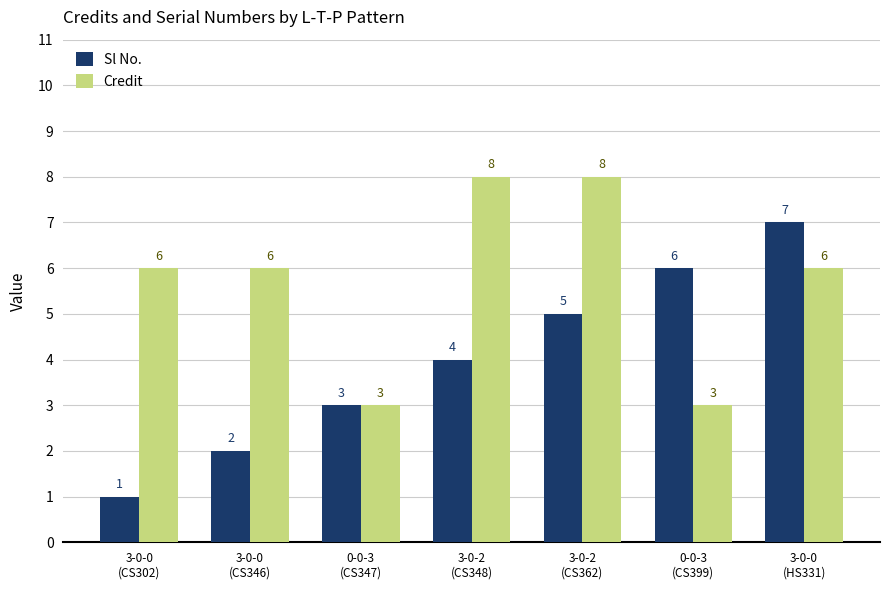

At 3-0-2
(CS348), list the series in order from largest to smallest.

Credit, Sl No.